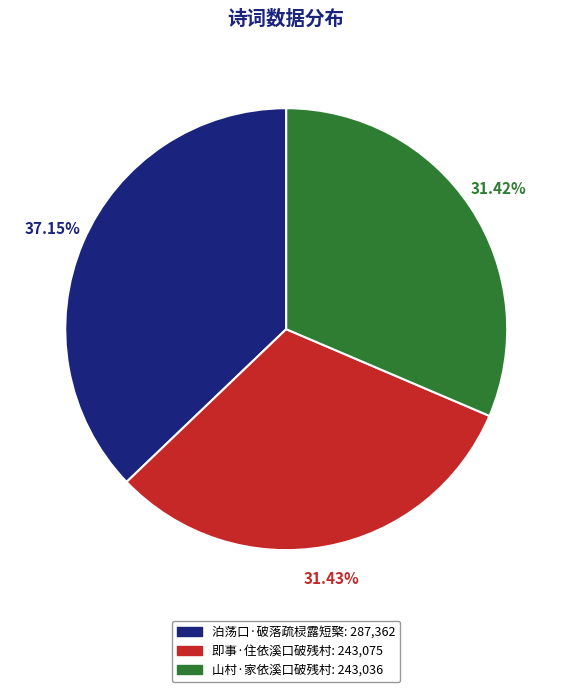

Which category has the biggest portion of the pie?

泊荡口·破落疏棂露短檠